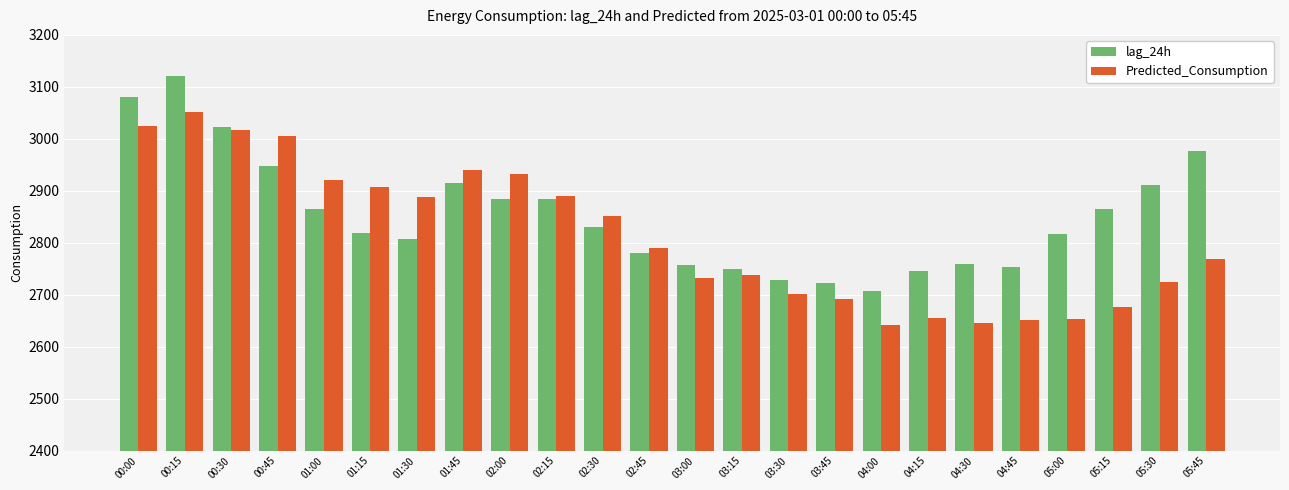

How many bars are there in each group?

2